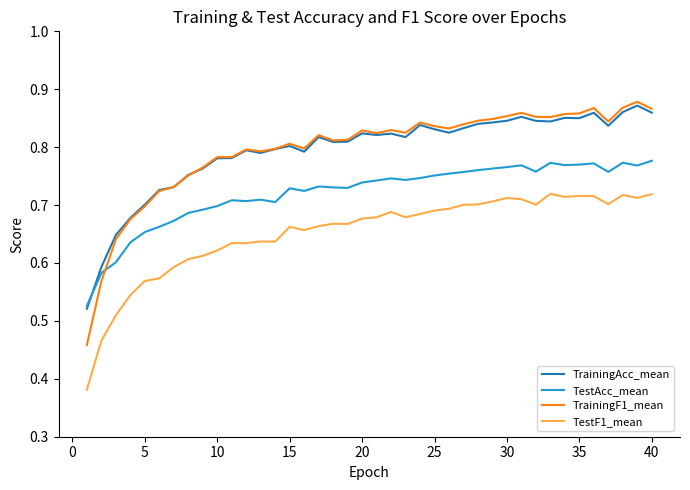

True or false: TestF1_mean and TrainingF1_mean cross at least once.

False